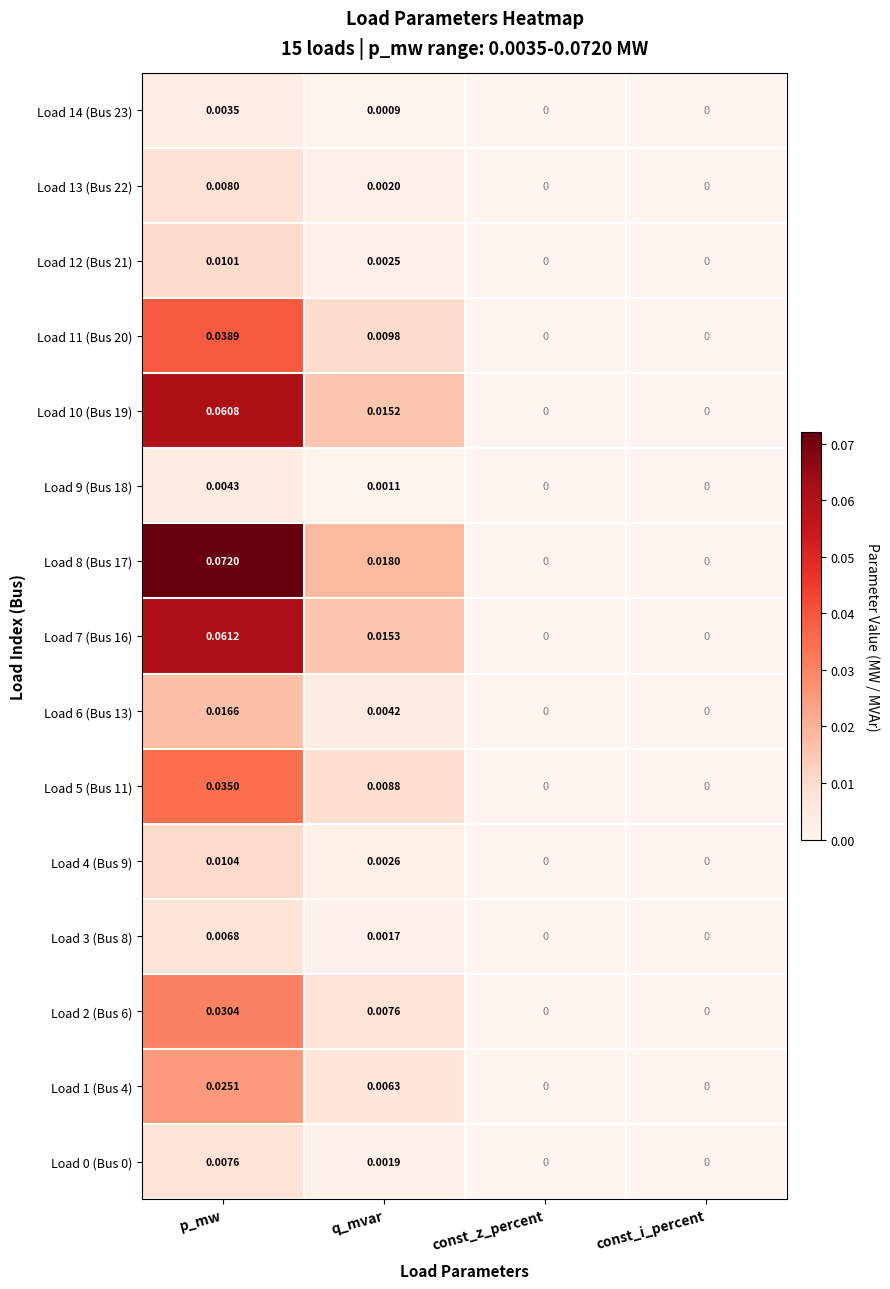

Which series has the largest total across all categories?

Load 8 (Bus 17)